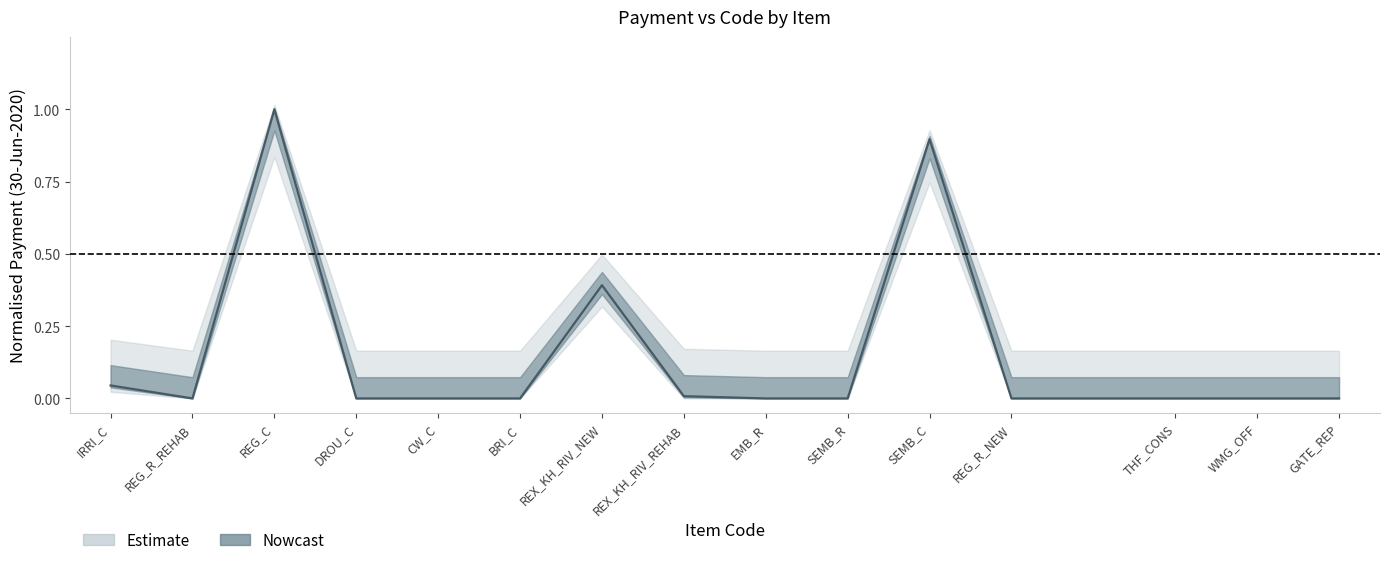

At which category does the data reach its first local valley?

REG_R_REHAB